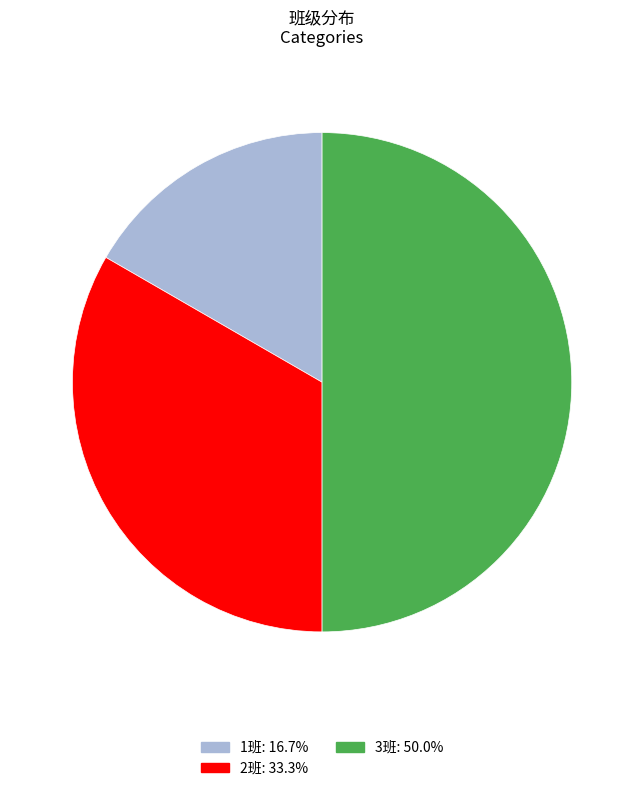

What is the smallest slice in the pie chart?

1班